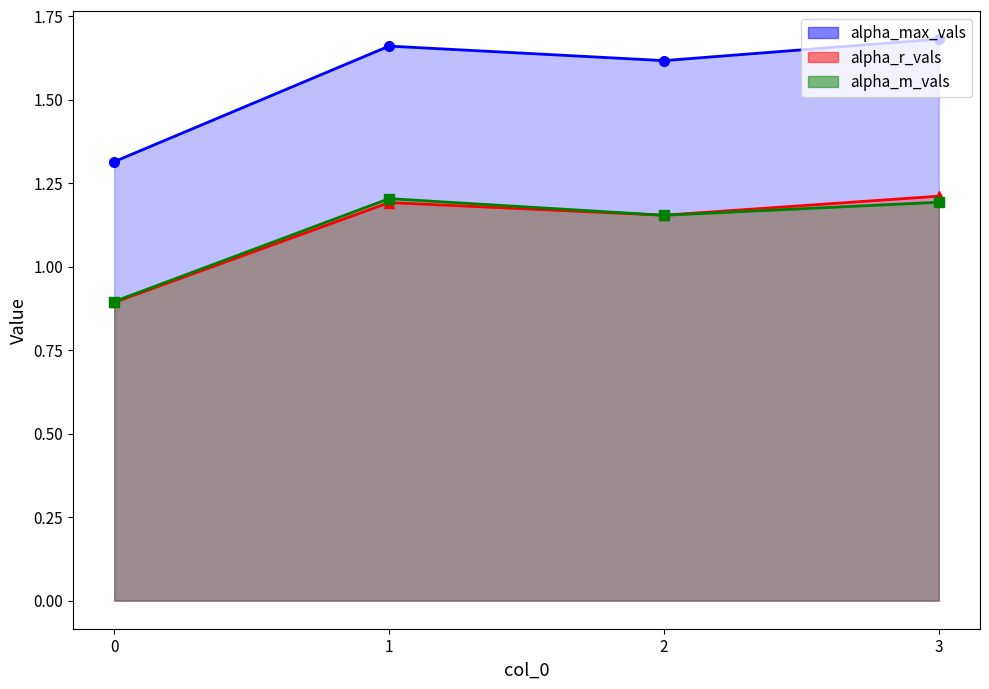

What is the approximate value of alpha_max_vals at 3?

1.7